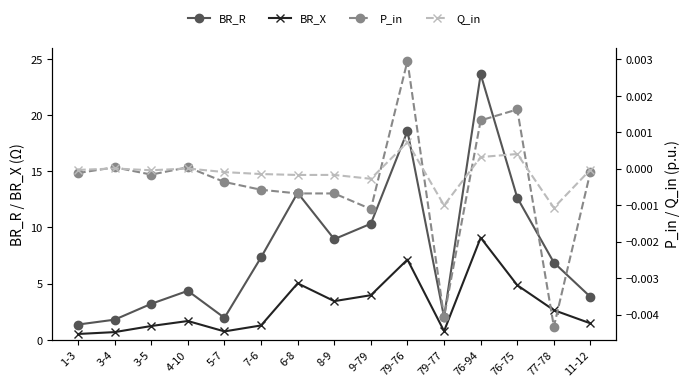

Is it true that BR_R equals 0.3 at 1-3?

False